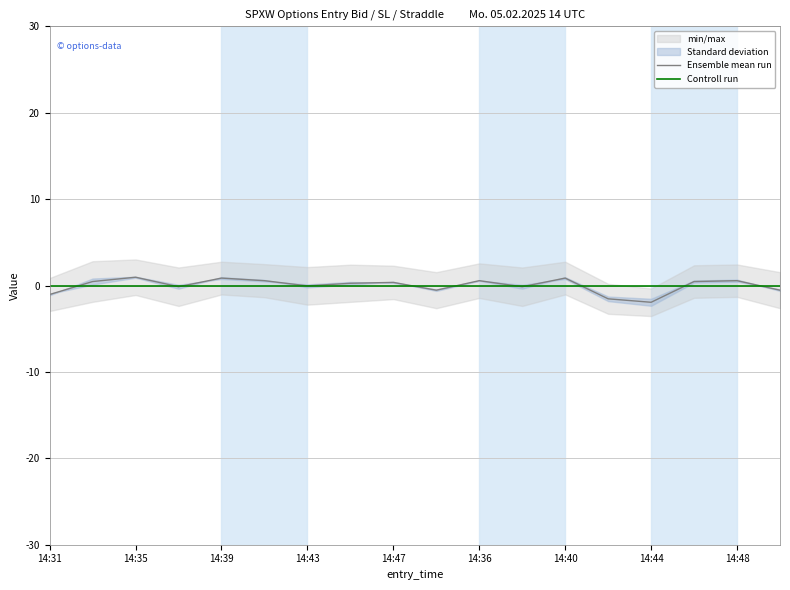

What is the maximum value shown in the chart?

1.0